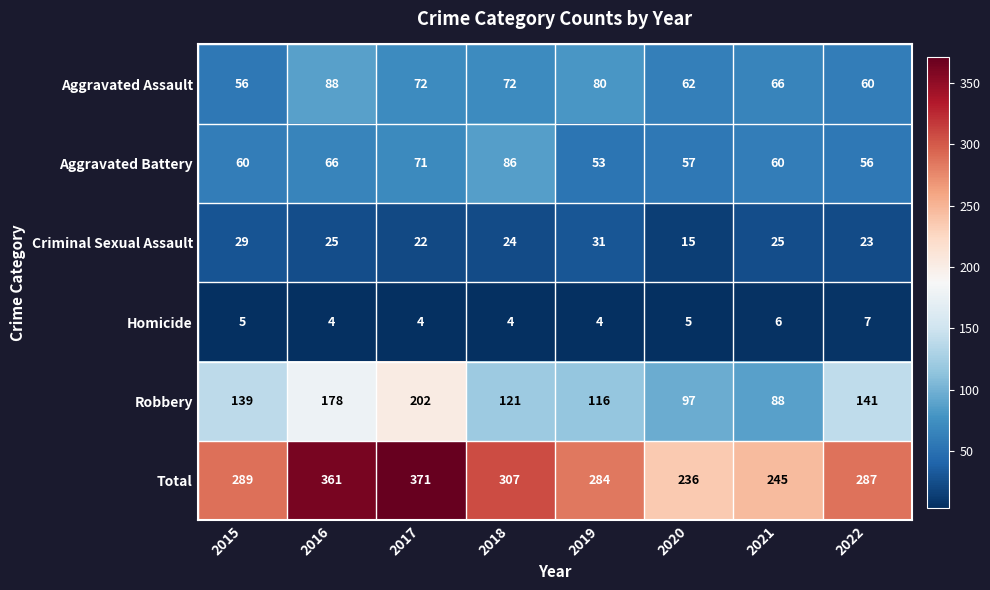

What is the spread (max minus min) of values at 2018?

303